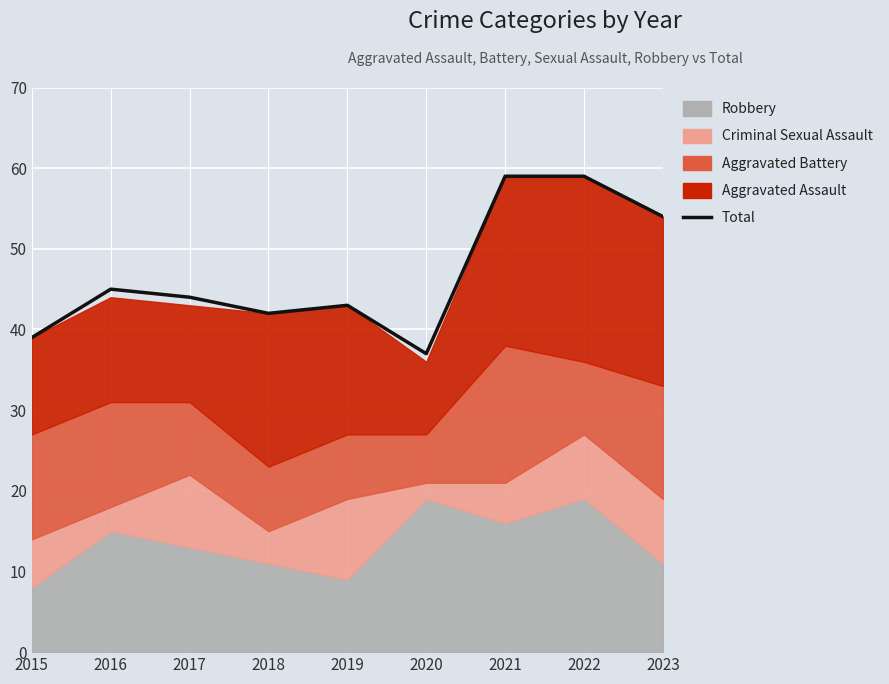

What is the minimum value shown in the chart?

37